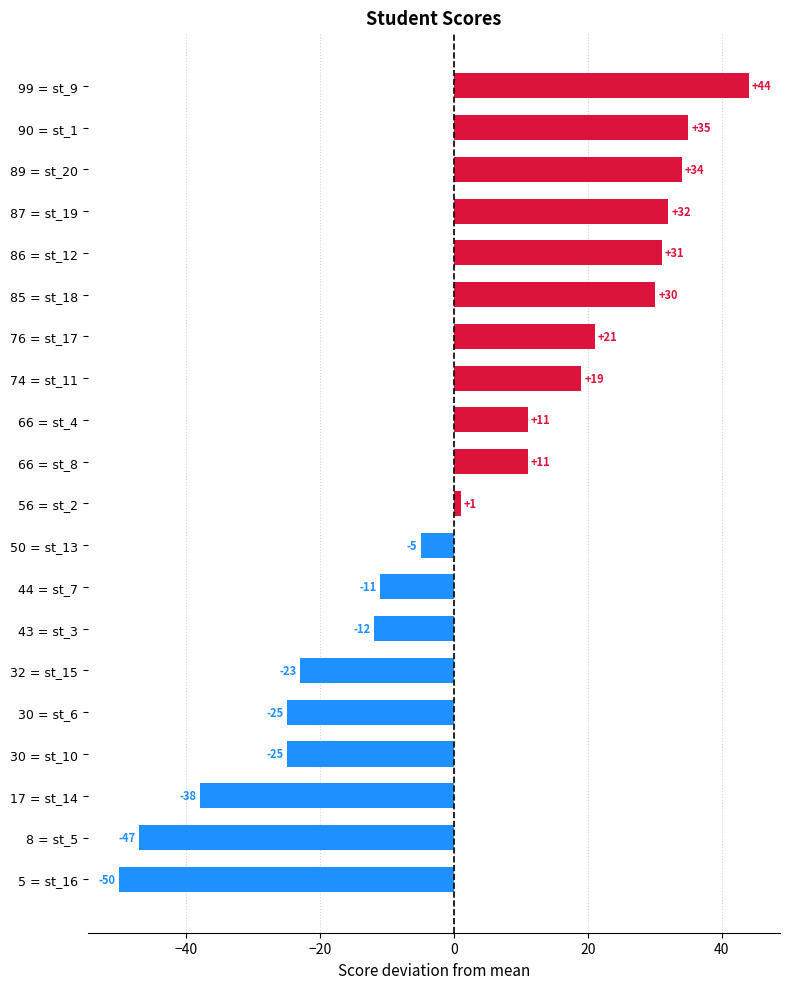

Are the bars grouped side by side (vs. stacked)?

No